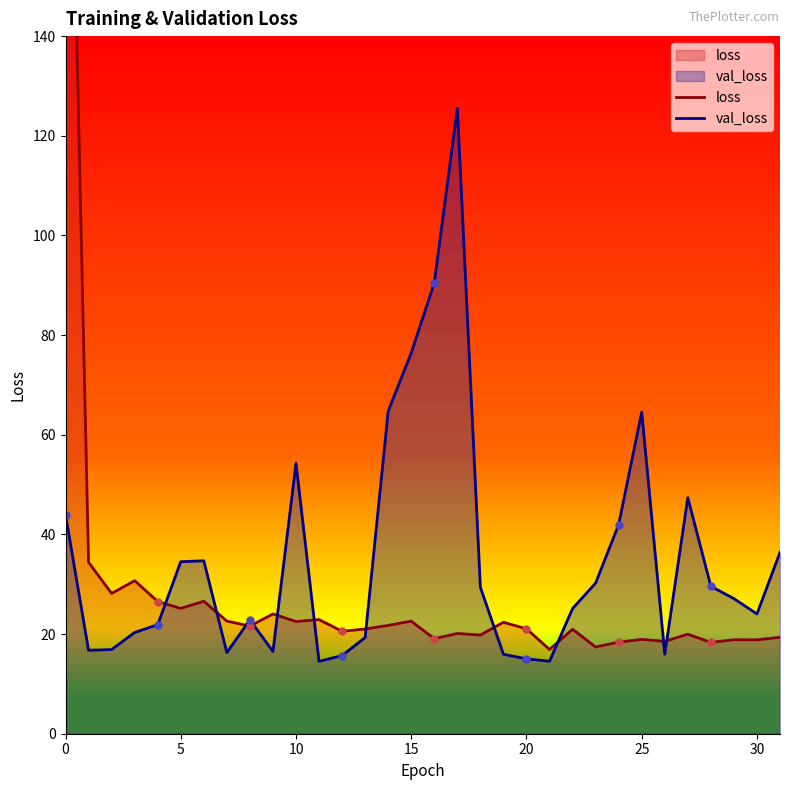

The value of val_loss at 25 is 64.5. True or false?

True